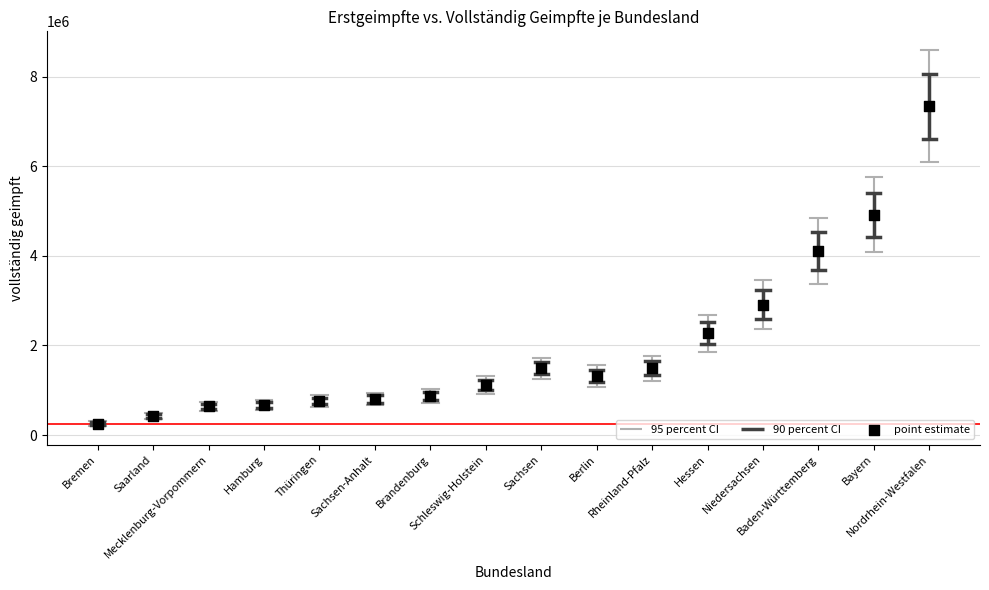

What is the range of Y values (max minus min)?

7081606